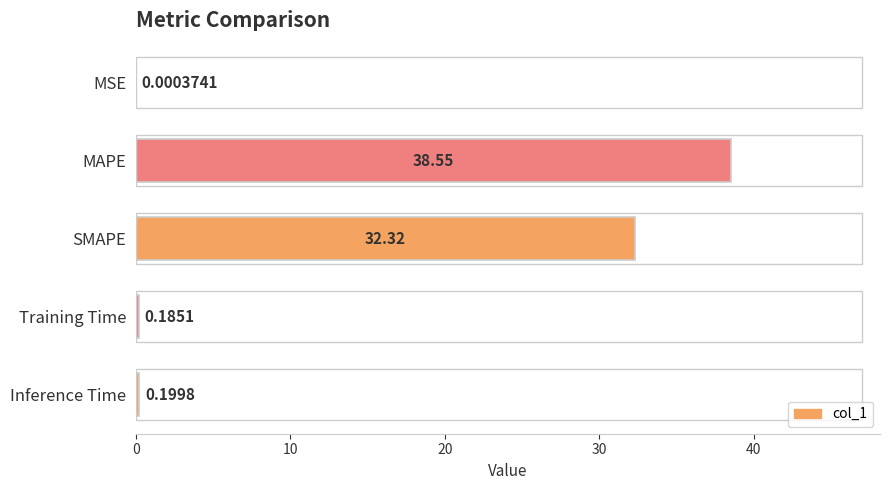

Which category has the highest value across all series?

MAPE